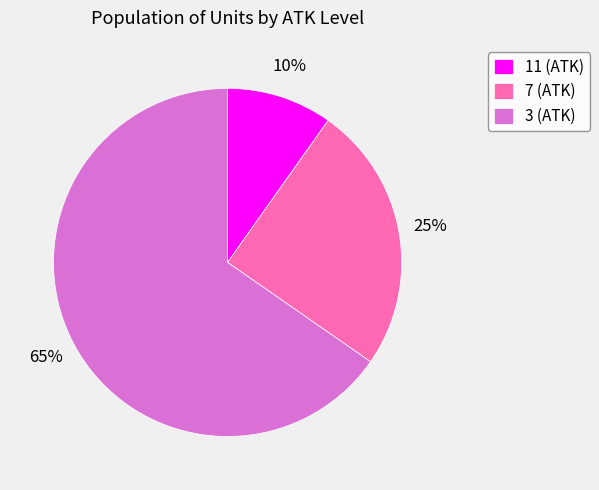

What is the smallest slice in the pie chart?

11 (ATK)